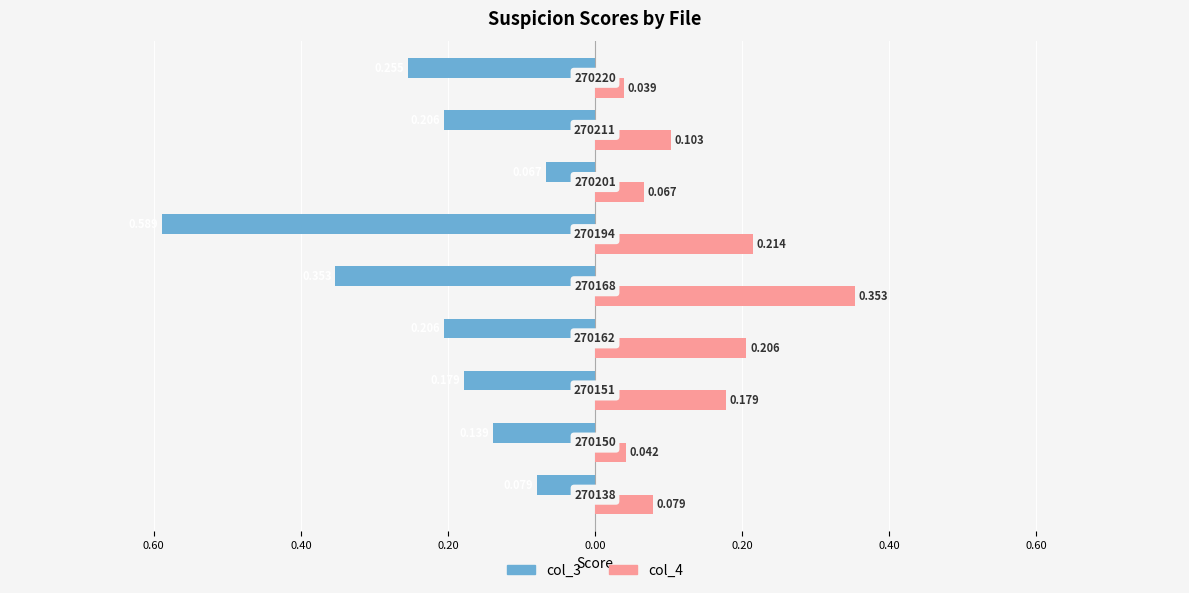

How many bars are there in total?

18